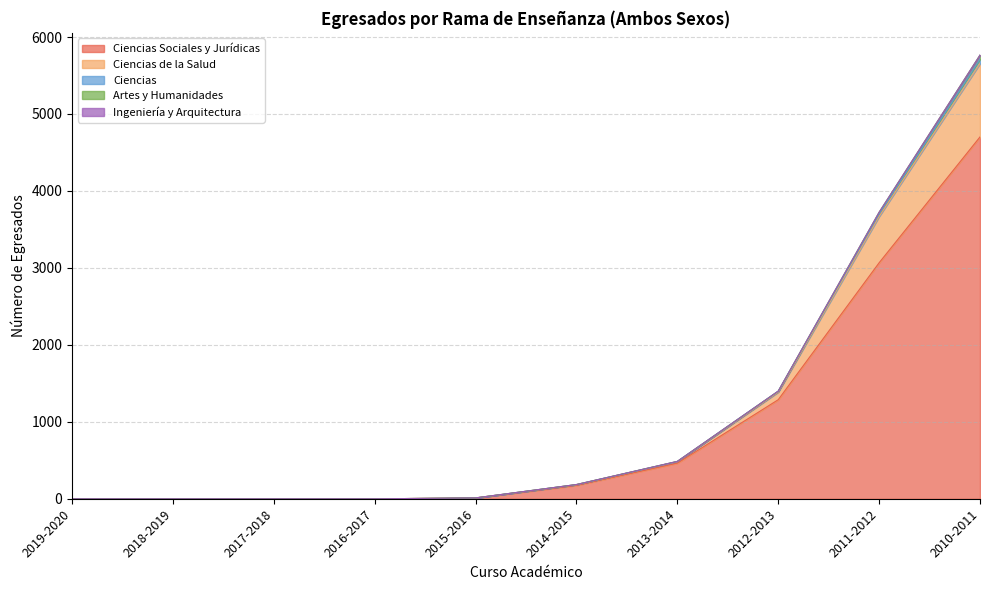

What is the label of the 3rd point from the right?

2012-2013